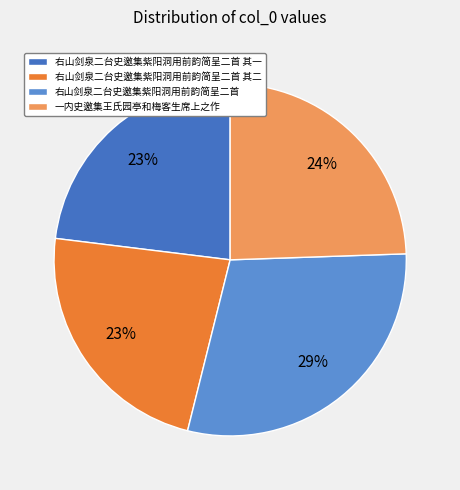

Is it true that 一内史邀集王氏园亭和梅客生席上之作 is 24% of the pie?

True